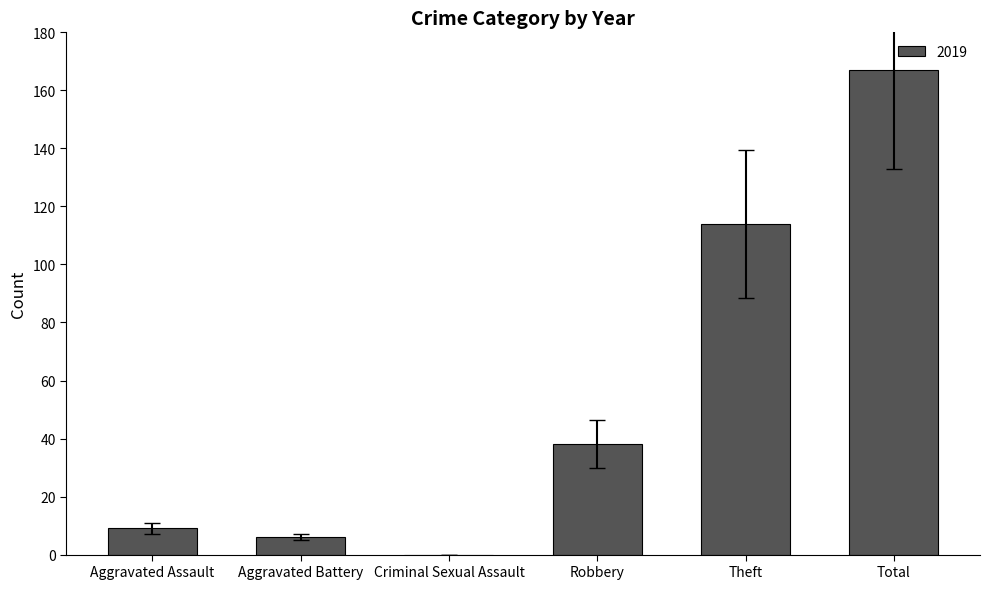

What is the sum of all values?

334